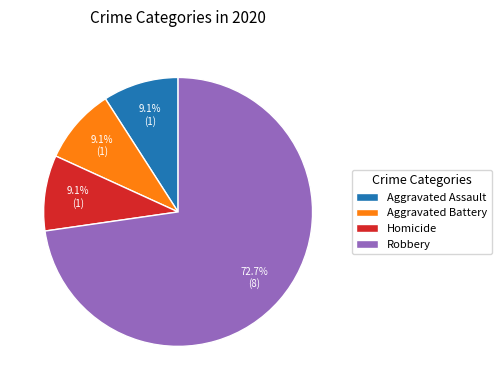

Combined, what portion of the pie is Aggravated Battery and Aggravated Assault?

18.2%